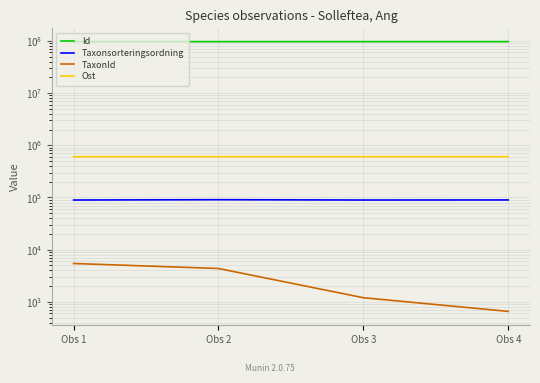

What is the difference between the maximum and minimum values in the Id series?

905.0